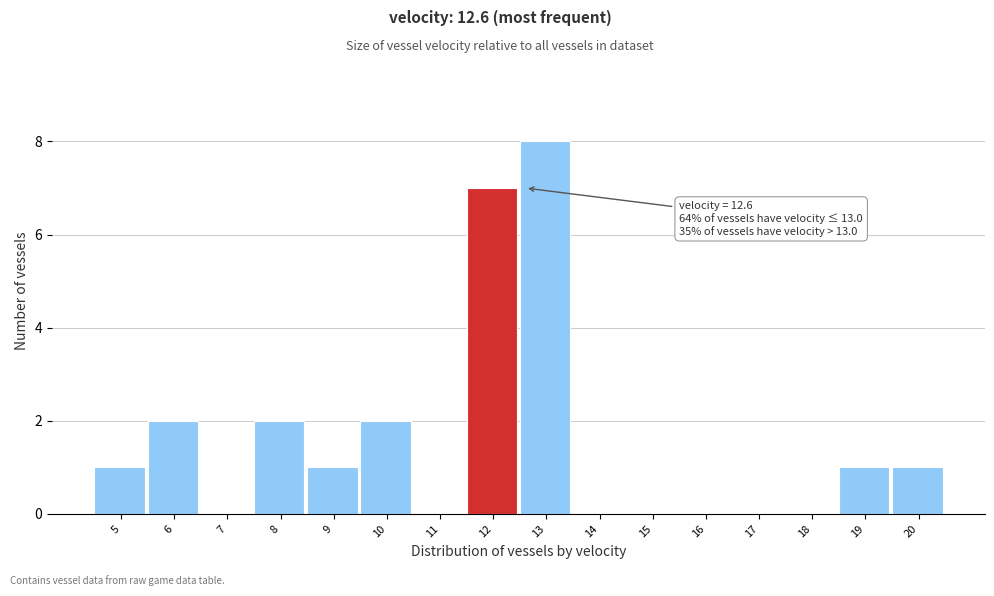

Reading left to right, extract all data points from this chart.

5=1	6=2	7=0	8=2	9=1	10=2	11=0	12=7	13=8	14=0	15=0	16=0	17=0	18=0	19=1	20=1